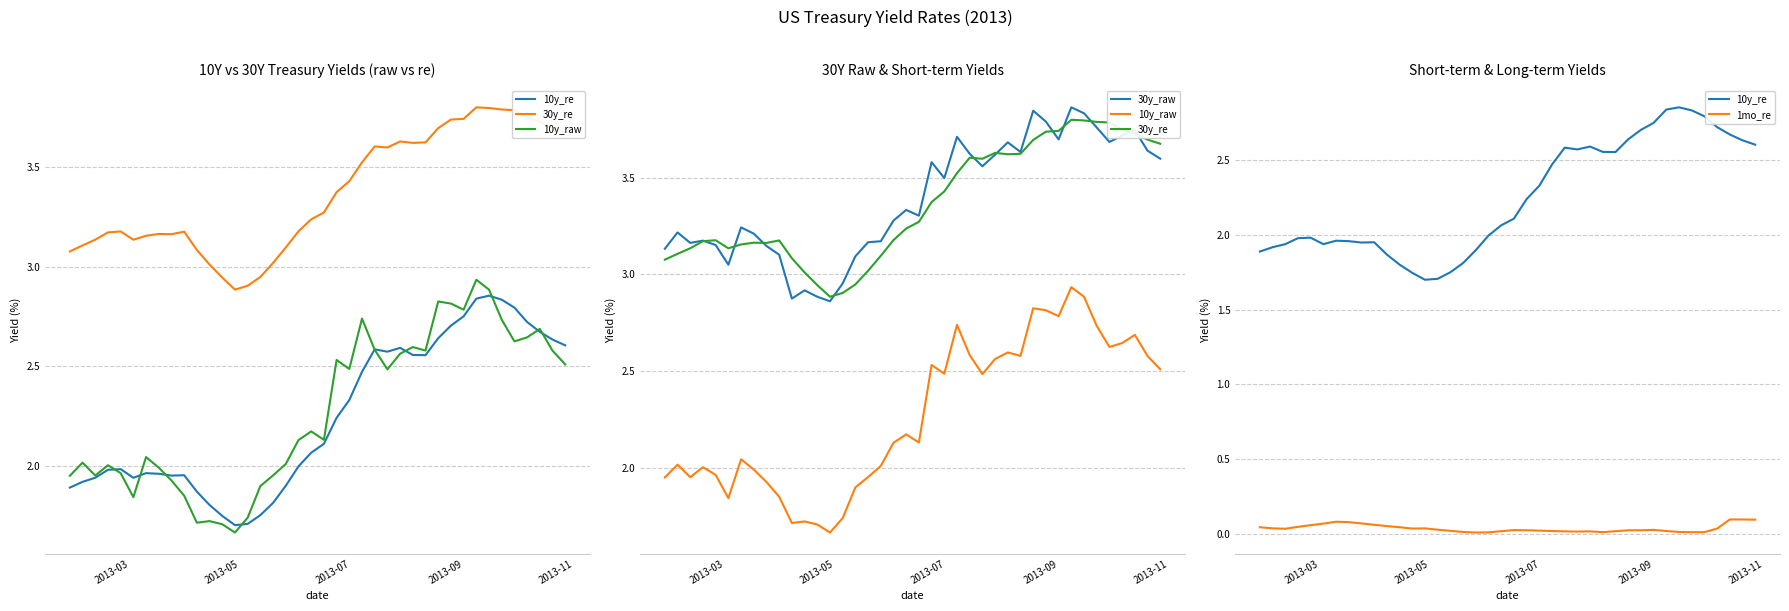

How many lines are shown in the chart?

5